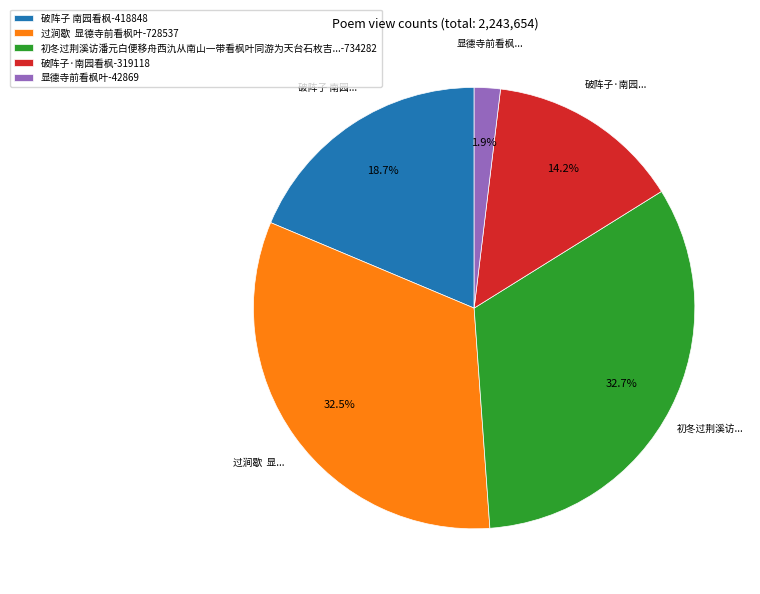

What is the smallest slice in the pie chart?

显德寺前看枫叶-42869